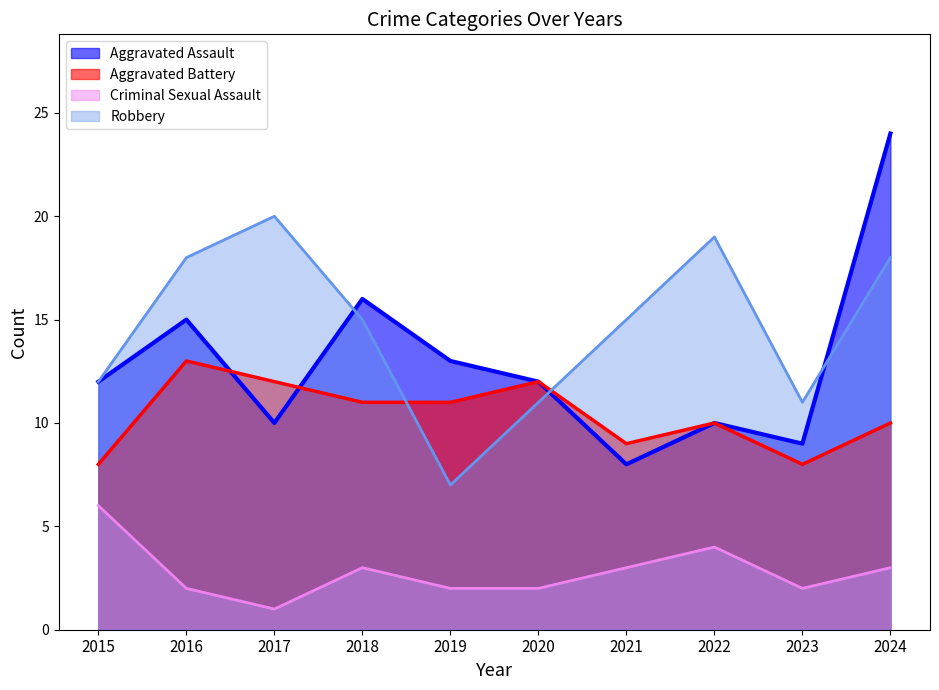

The value of Aggravated Battery at 2024 is 6. True or false?

False